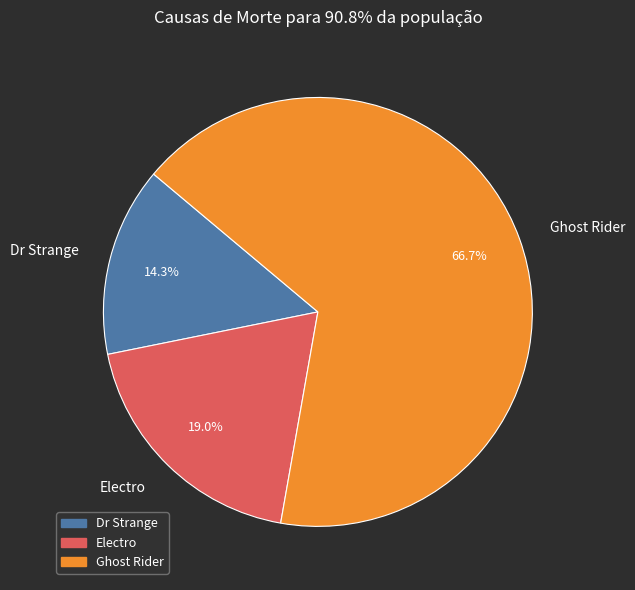

Which category accounts for the majority?

Ghost Rider